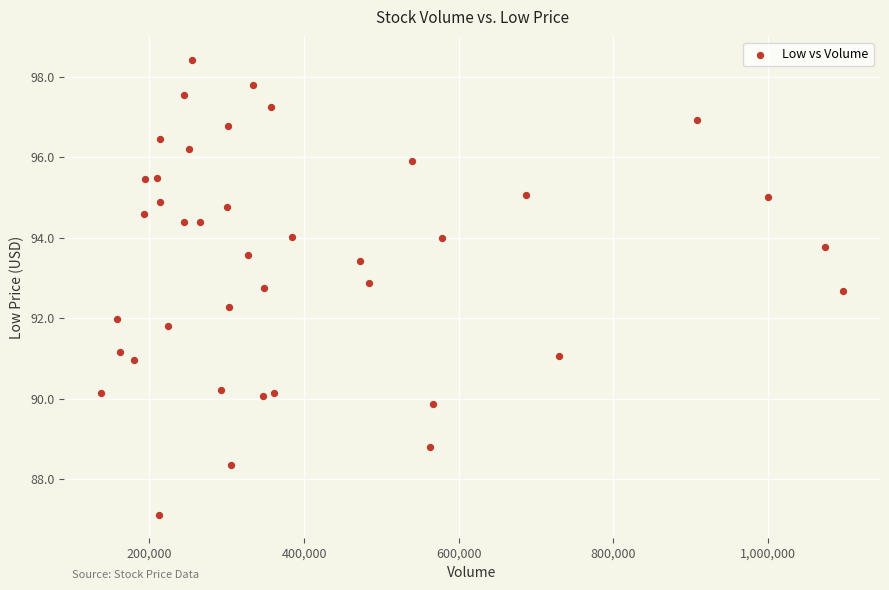

What is the range of Y values (max minus min)?

11.3